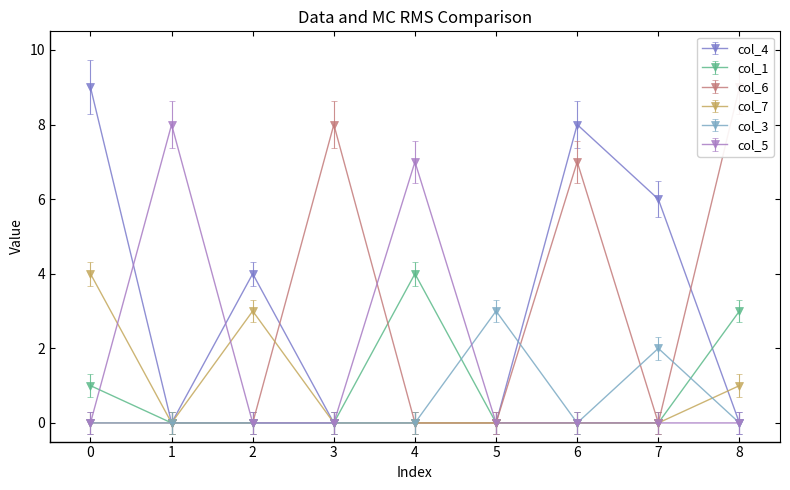

True or false: col_1 and col_5 intersect in this chart.

True